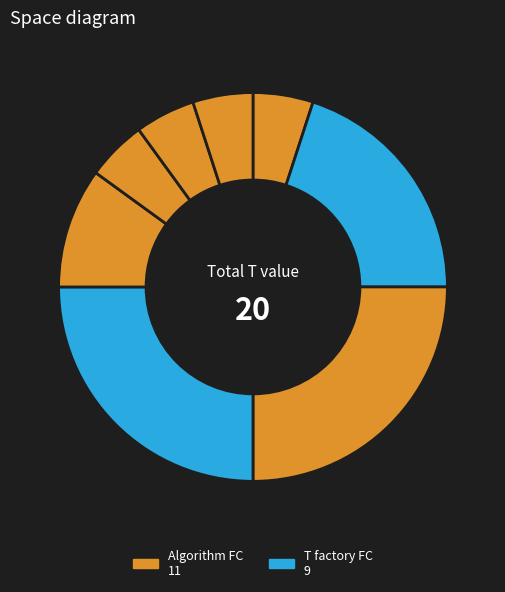

Is there a majority slice in this chart?

No